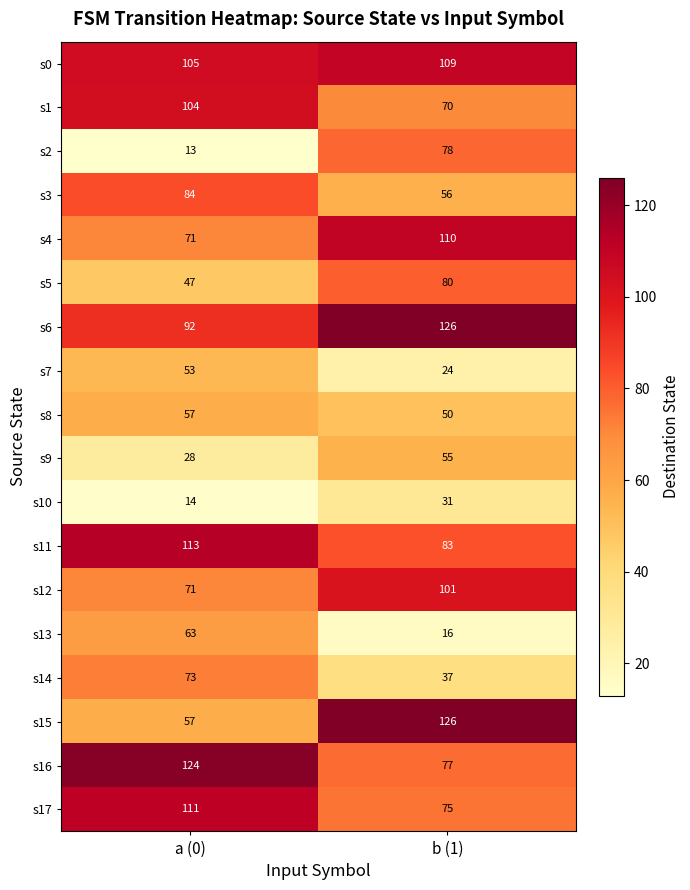

The value of s1 at a (0) is 104. True or false?

True